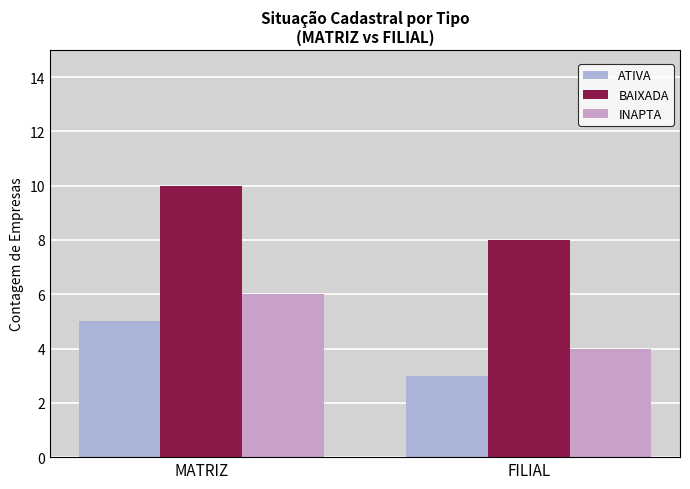

At how many categories does at least one series exceed 8?

1